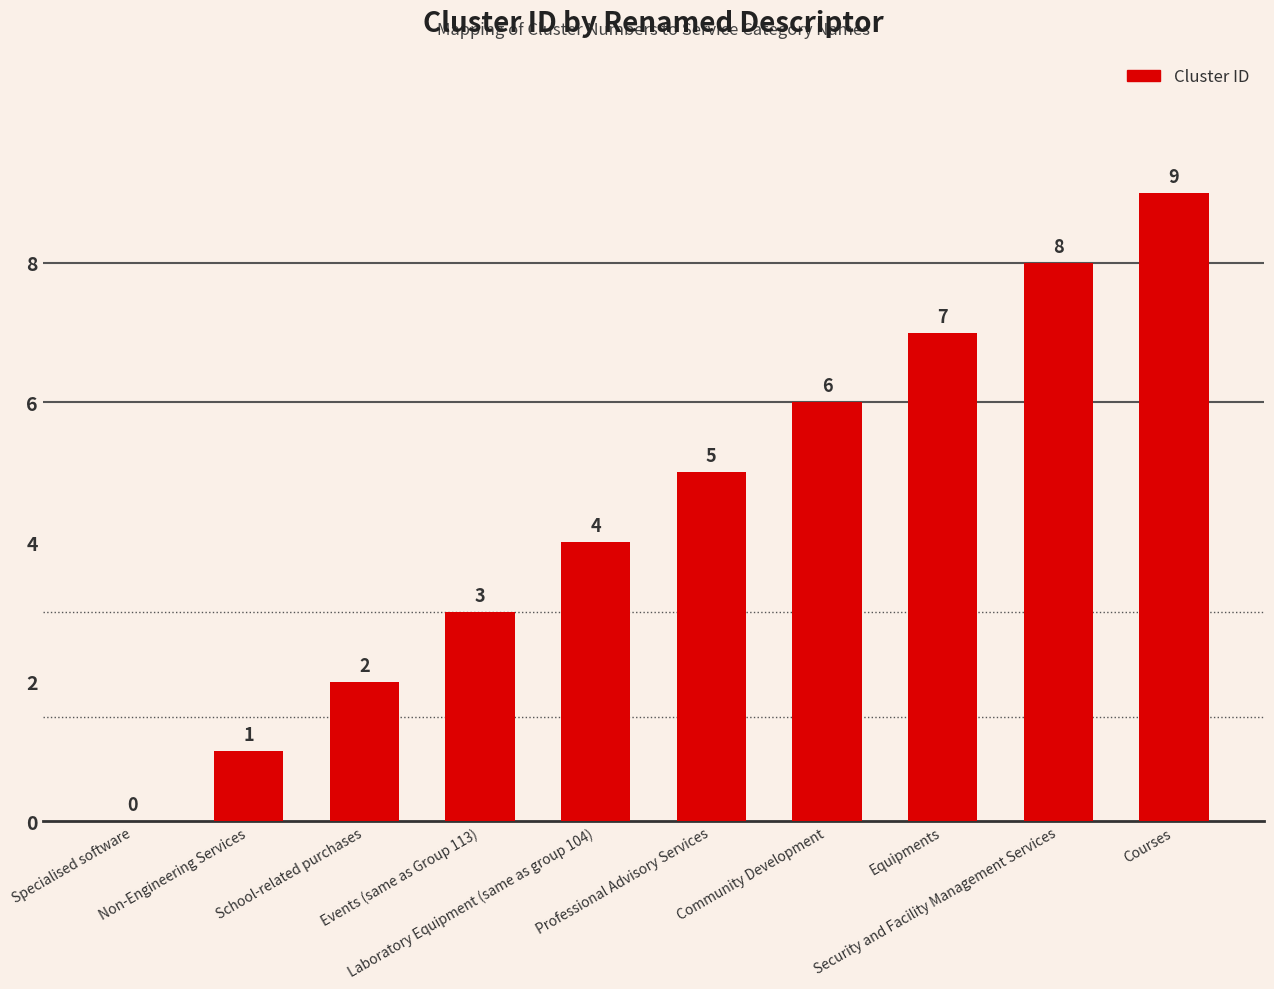

Which has a higher value, Events (same as Group 113) or Courses?

Courses